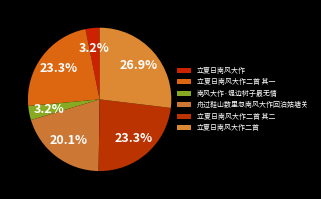

To the nearest percent, what portion does 立夏日南风大作二首 represent?

27%